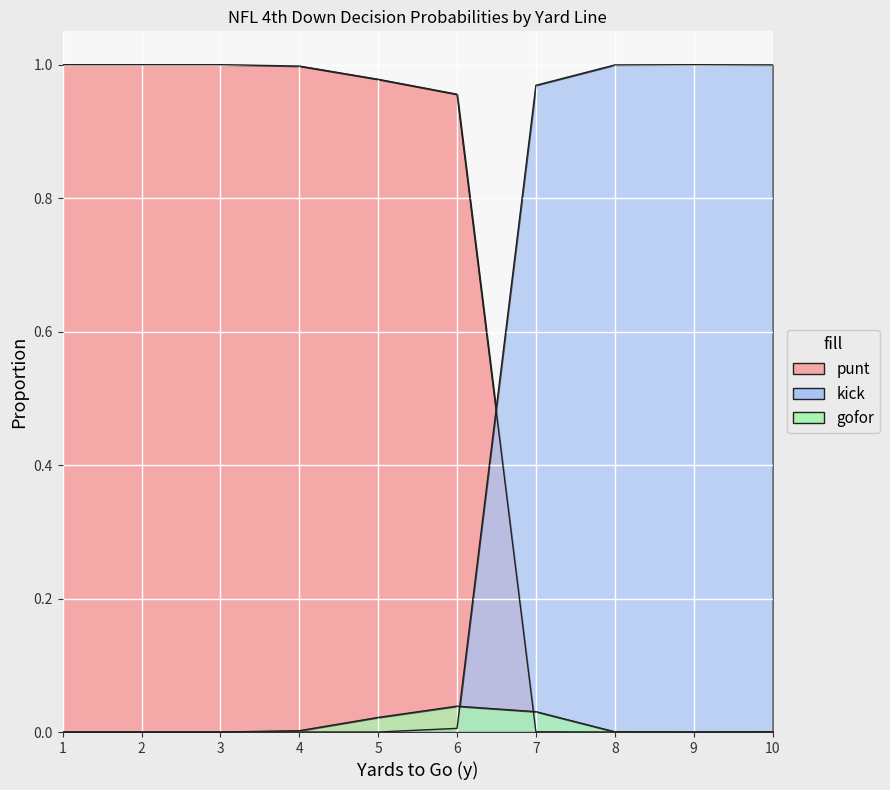

Which category has the lowest value across all series?

8